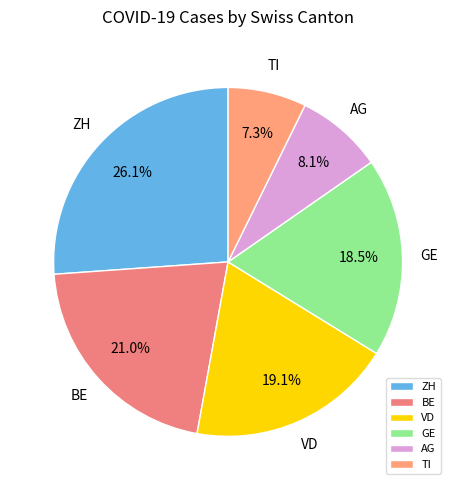

Combined, do ZH and TI account for over 50%?

No